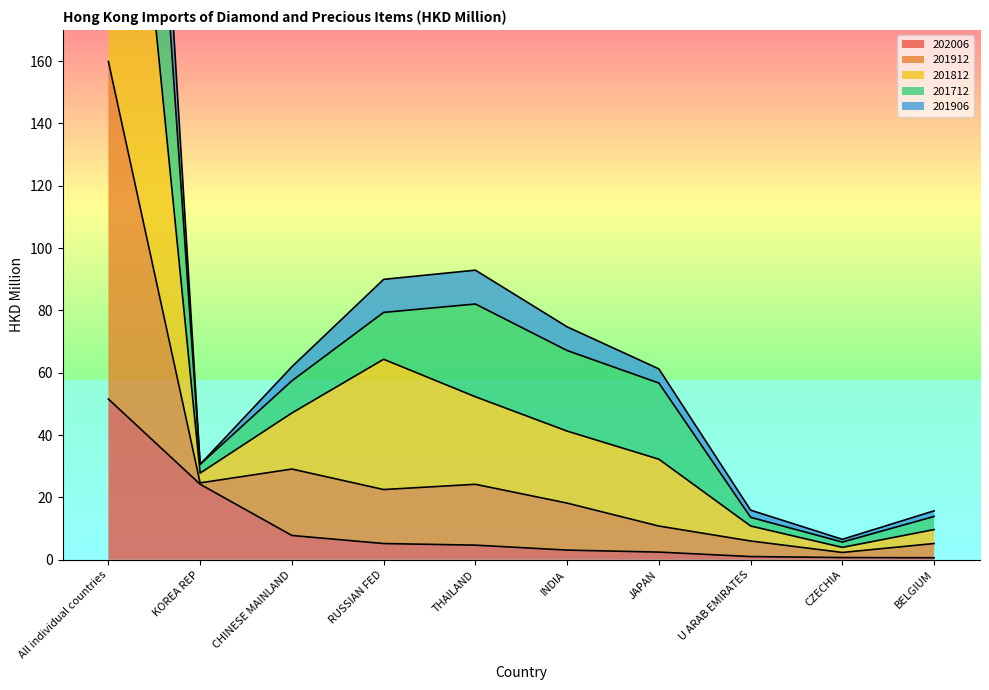

What is the highest value of the 202006 series?

51.6